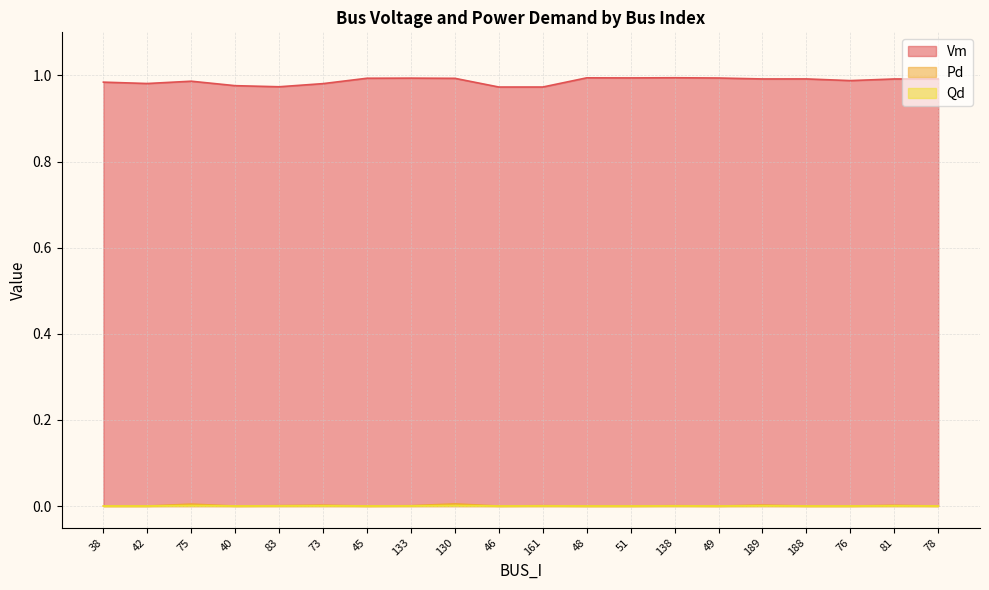

What is the label of the 14th point from the right?

45